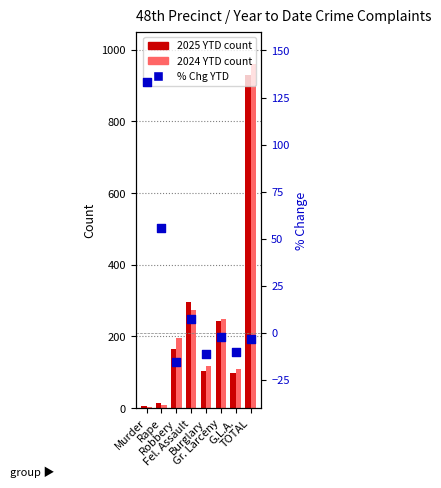

At which category is the sum across all series the highest?

TOTAL